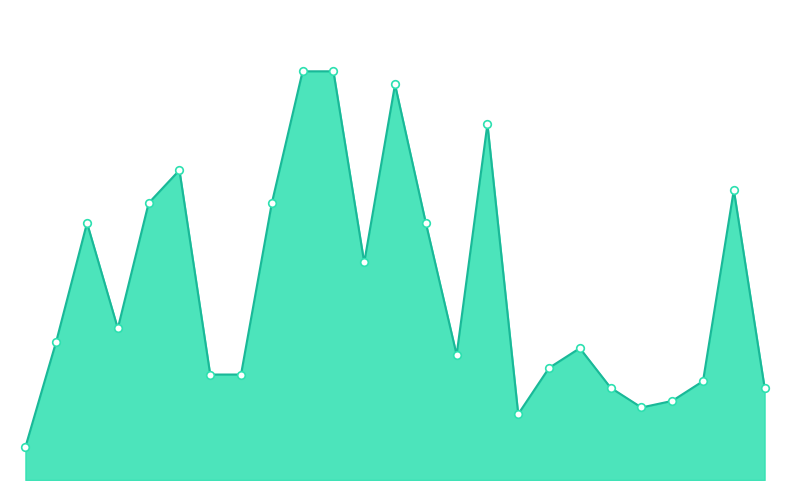

Is this an area chart (filled region under the line)?

Yes